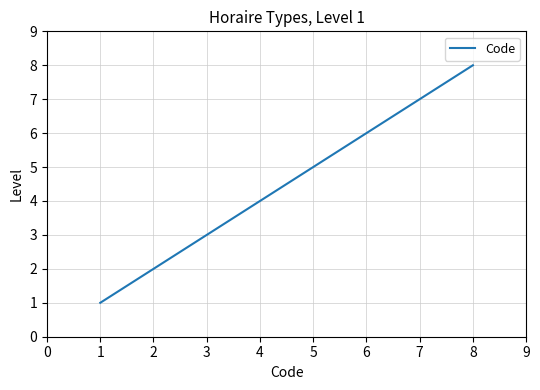

What is the difference between the values at 7 and 3?

4